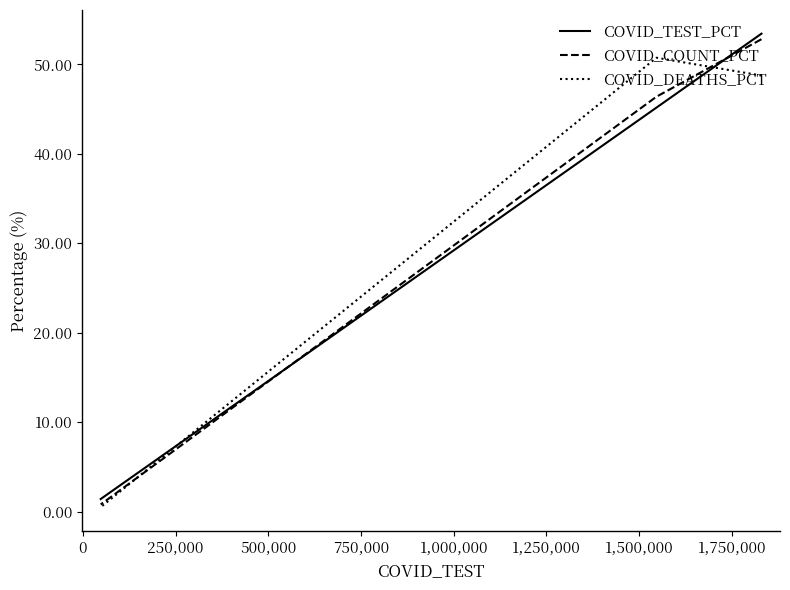

What is the sum of all COVID_TEST_PCT values?

100.0